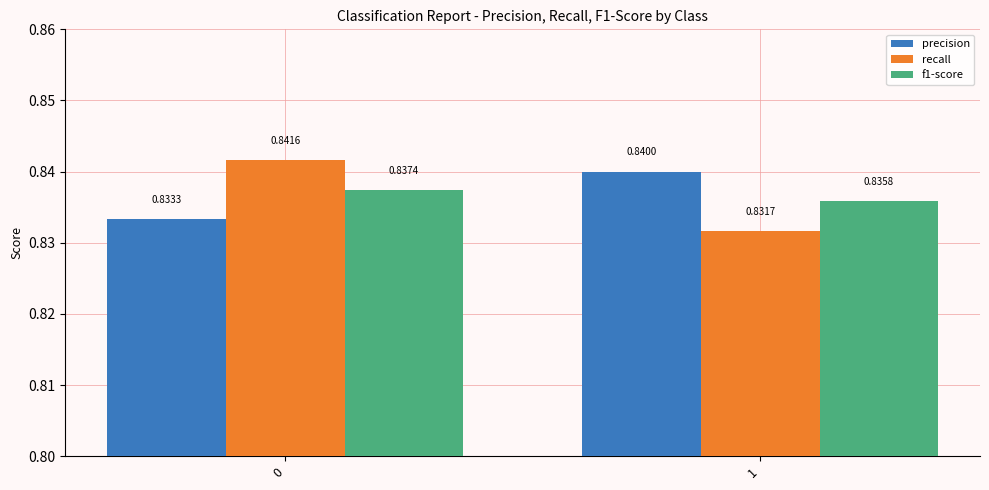

Rank the series by their maximum value, from highest to lowest.

recall, precision, f1-score